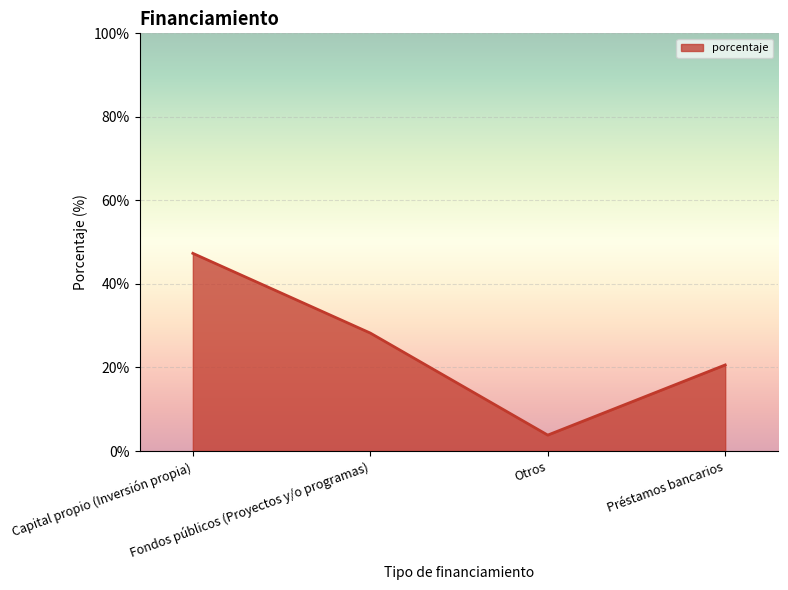

How many categories are shown in the chart?

4